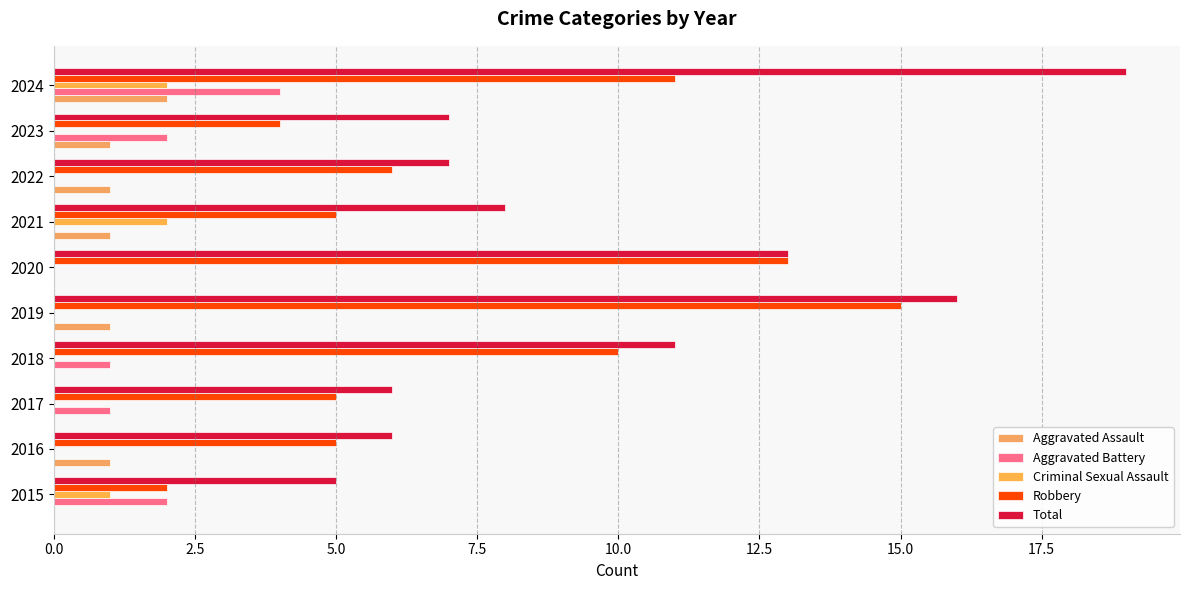

Count the number of data series in this chart.

5